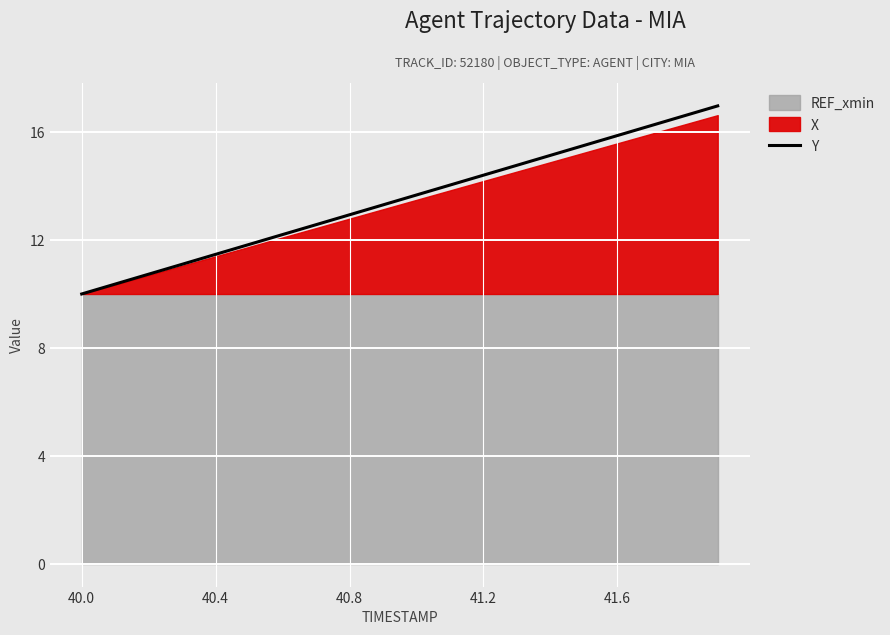

Reading left to right, what are all the values shown in this chart?

10.0	10.4	10.7	11.1	11.5	11.8	12.2	12.6	12.9	13.3	13.7	14.0	14.4	14.8	15.1	15.5	15.9	16.2	16.6	17.0